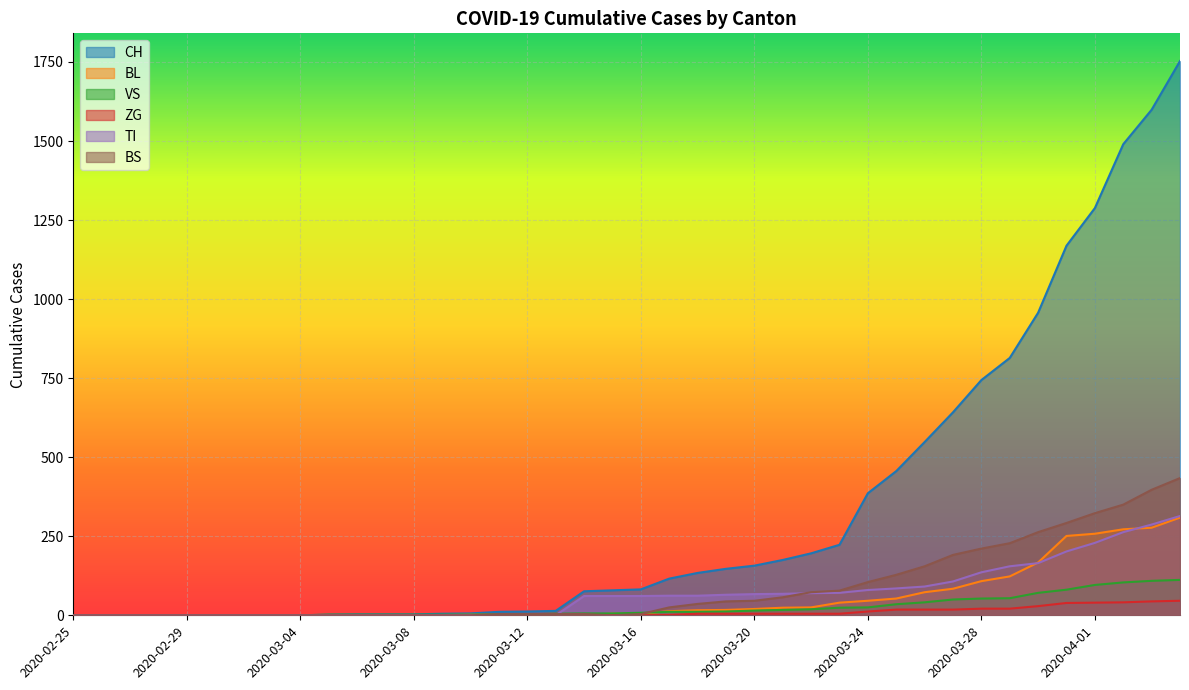

Reading left to right, list all the values displayed in this chart.

CH: 2020-02-25=0	2020-02-26=0	2020-02-27=0	2020-02-28=0	2020-02-29=0	2020-03-01=0	2020-03-02=0	2020-03-03=0	2020-03-04=0	2020-03-05=2	2020-03-06=3	2020-03-07=3	2020-03-08=3	2020-03-09=5	2020-03-10=6	2020-03-11=11	2020-03-12=12	2020-03-13=14	2020-03-14=76	2020-03-15=79	2020-03-16=82	2020-03-17=116	2020-03-18=134	2020-03-19=147	2020-03-20=157	2020-03-21=175	2020-03-22=196	2020-03-23=223	2020-03-24=386	2020-03-25=456	2020-03-26=548	2020-03-27=642	2020-03-28=744	2020-03-29=814	2020-03-30=957	2020-03-31=1169	2020-04-01=1288	2020-04-02=1490	2020-04-03=1599	2020-04-04=1753
BL: 2020-02-25=0	2020-02-26=0	2020-02-27=0	2020-02-28=0	2020-02-29=0	2020-03-01=0	2020-03-02=0	2020-03-03=0	2020-03-04=0	2020-03-05=0	2020-03-06=0	2020-03-07=0	2020-03-08=0	2020-03-09=1	2020-03-10=2	2020-03-11=2	2020-03-12=2	2020-03-13=2	2020-03-14=2	2020-03-15=5	2020-03-16=5	2020-03-17=13	2020-03-18=16	2020-03-19=17	2020-03-20=20	2020-03-21=24	2020-03-22=25	2020-03-23=40	2020-03-24=46	2020-03-25=53	2020-03-26=73	2020-03-27=84	2020-03-28=108	2020-03-29=123	2020-03-30=167	2020-03-31=251	2020-04-01=258	2020-04-02=272	2020-04-03=277	2020-04-04=309
VS: 2020-02-25=0	2020-02-26=0	2020-02-27=0	2020-02-28=0	2020-02-29=0	2020-03-01=0	2020-03-02=0	2020-03-03=0	2020-03-04=0	2020-03-05=2	2020-03-06=2	2020-03-07=2	2020-03-08=2	2020-03-09=2	2020-03-10=2	2020-03-11=3	2020-03-12=3	2020-03-13=5	2020-03-14=6	2020-03-15=6	2020-03-16=8	2020-03-17=11	2020-03-18=11	2020-03-19=12	2020-03-20=15	2020-03-21=17	2020-03-22=19	2020-03-23=24	2020-03-24=25	2020-03-25=35	2020-03-26=41	2020-03-27=50	2020-03-28=53	2020-03-29=54	2020-03-30=71	2020-03-31=81	2020-04-01=96	2020-04-02=104	2020-04-03=109	2020-04-04=112
ZG: 2020-02-25=0	2020-02-26=0	2020-02-27=0	2020-02-28=0	2020-02-29=0	2020-03-01=0	2020-03-02=0	2020-03-03=0	2020-03-04=0	2020-03-05=0	2020-03-06=0	2020-03-07=0	2020-03-08=0	2020-03-09=0	2020-03-10=0	2020-03-11=0	2020-03-12=0	2020-03-13=0	2020-03-14=0	2020-03-15=0	2020-03-16=0	2020-03-17=1	2020-03-18=5	2020-03-19=5	2020-03-20=5	2020-03-21=5	2020-03-22=5	2020-03-23=5	2020-03-24=12	2020-03-25=18	2020-03-26=18	2020-03-27=18	2020-03-28=21	2020-03-29=21	2020-03-30=29	2020-03-31=39	2020-04-01=40	2020-04-02=41	2020-04-03=44	2020-04-04=46
TI: 2020-02-25=0	2020-02-26=0	2020-02-27=0	2020-02-28=0	2020-02-29=0	2020-03-01=0	2020-03-02=0	2020-03-03=0	2020-03-04=0	2020-03-05=0	2020-03-06=0	2020-03-07=0	2020-03-08=0	2020-03-09=0	2020-03-10=0	2020-03-11=0	2020-03-12=0	2020-03-13=0	2020-03-14=61	2020-03-15=61	2020-03-16=61	2020-03-17=62	2020-03-18=62	2020-03-19=65	2020-03-20=67	2020-03-21=68	2020-03-22=70	2020-03-23=71	2020-03-24=80	2020-03-25=85	2020-03-26=91	2020-03-27=107	2020-03-28=136	2020-03-29=155	2020-03-30=165	2020-03-31=202	2020-04-01=229	2020-04-02=263	2020-04-03=287	2020-04-04=314
BS: 2020-02-25=0	2020-02-26=0	2020-02-27=0	2020-02-28=0	2020-02-29=0	2020-03-01=0	2020-03-02=0	2020-03-03=0	2020-03-04=0	2020-03-05=0	2020-03-06=0	2020-03-07=0	2020-03-08=0	2020-03-09=0	2020-03-10=0	2020-03-11=4	2020-03-12=4	2020-03-13=4	2020-03-14=4	2020-03-15=0	2020-03-16=4	2020-03-17=25	2020-03-18=36	2020-03-19=44	2020-03-20=46	2020-03-21=57	2020-03-22=73	2020-03-23=78	2020-03-24=105	2020-03-25=128	2020-03-26=155	2020-03-27=191	2020-03-28=211	2020-03-29=228	2020-03-30=263	2020-03-31=292	2020-04-01=323	2020-04-02=350	2020-04-03=397	2020-04-04=434